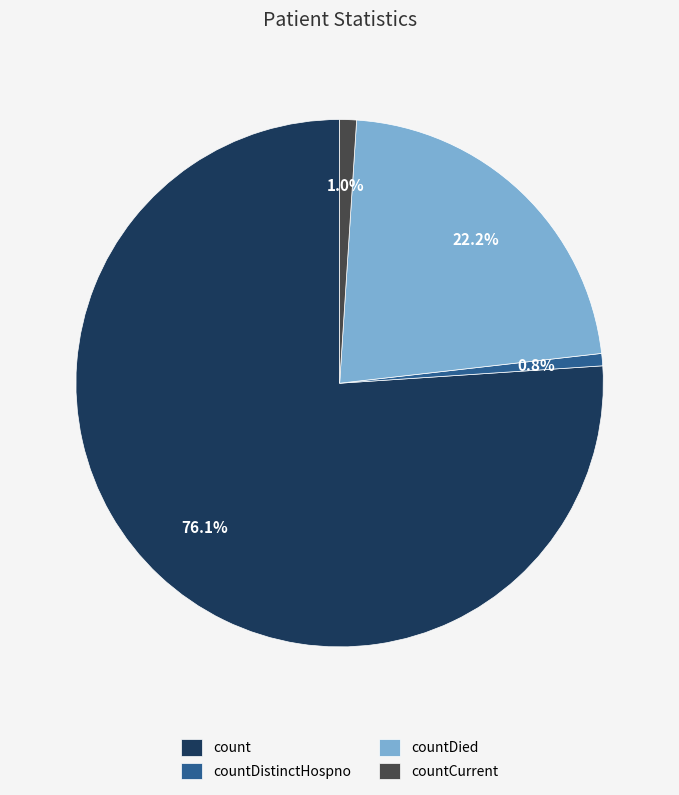

Is it true that countCurrent is 1% of the pie?

True